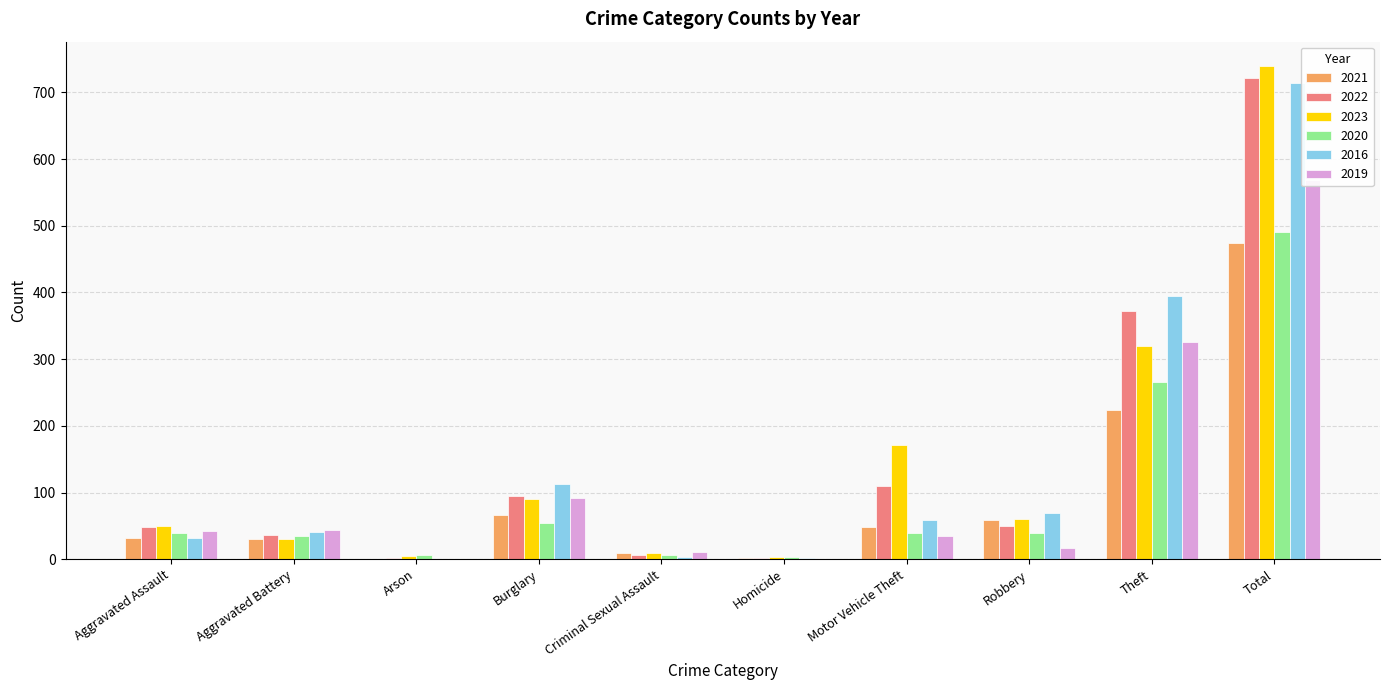

Between Aggravated Battery and Motor Vehicle Theft, which is larger?

Motor Vehicle Theft